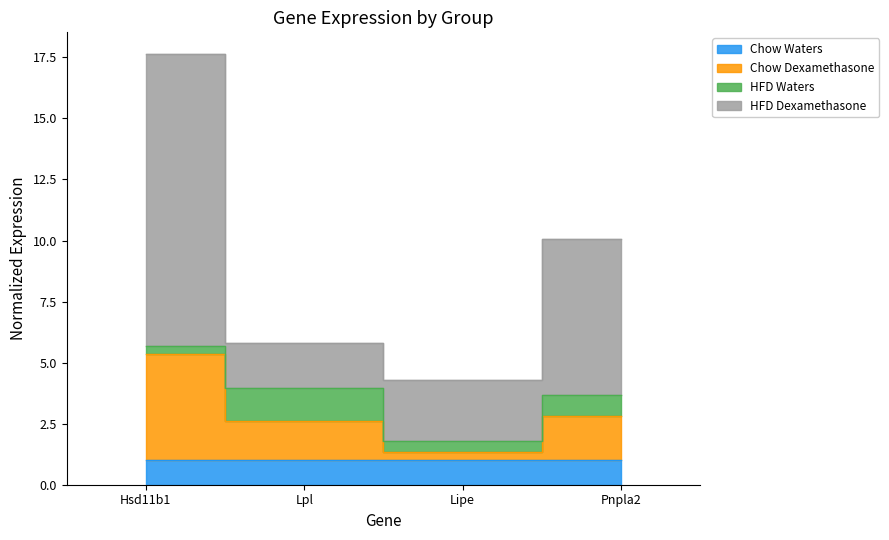

Where does the HFD Dexamethasone series first go above 10?

Hsd11b1